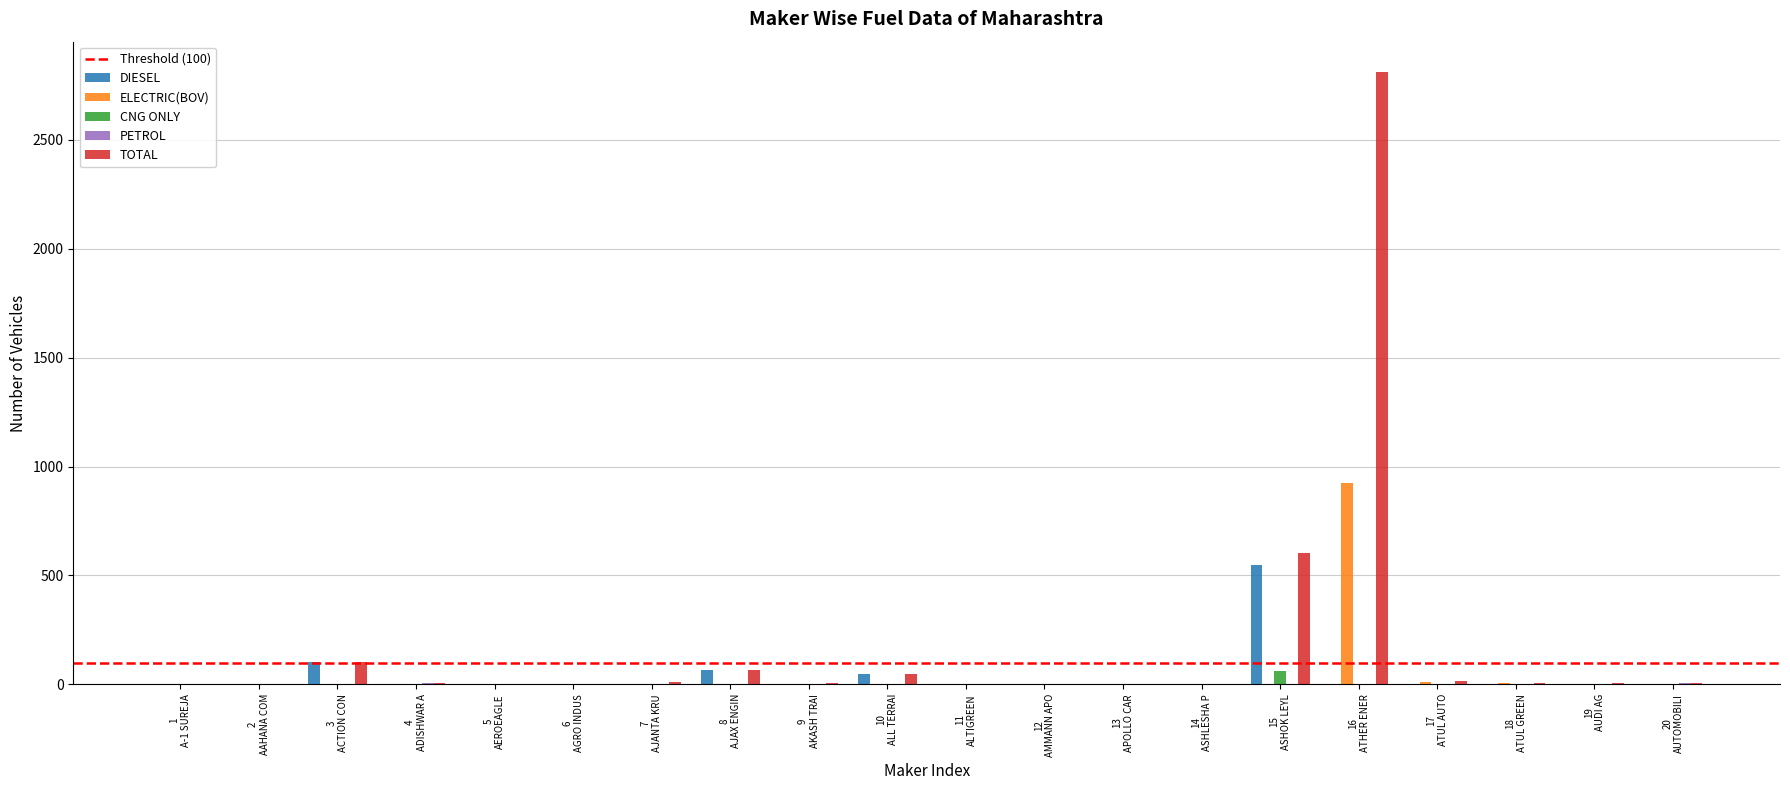

What is the greatest value displayed?

2810